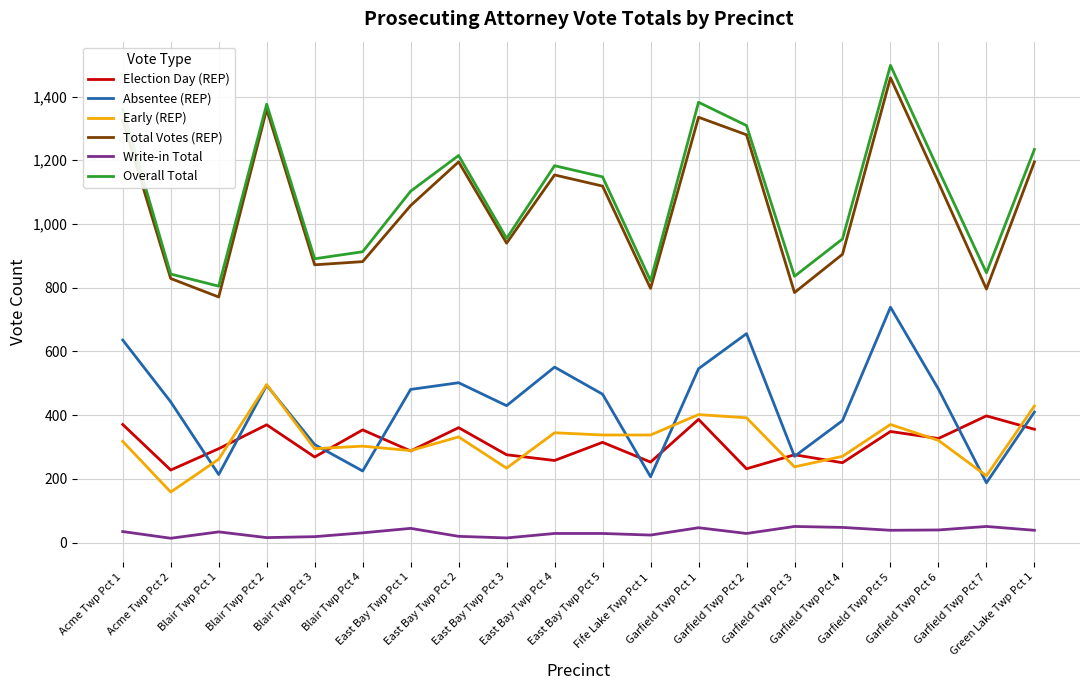

True or false: Total Votes (REP) and Absentee (REP) cross at least once.

False